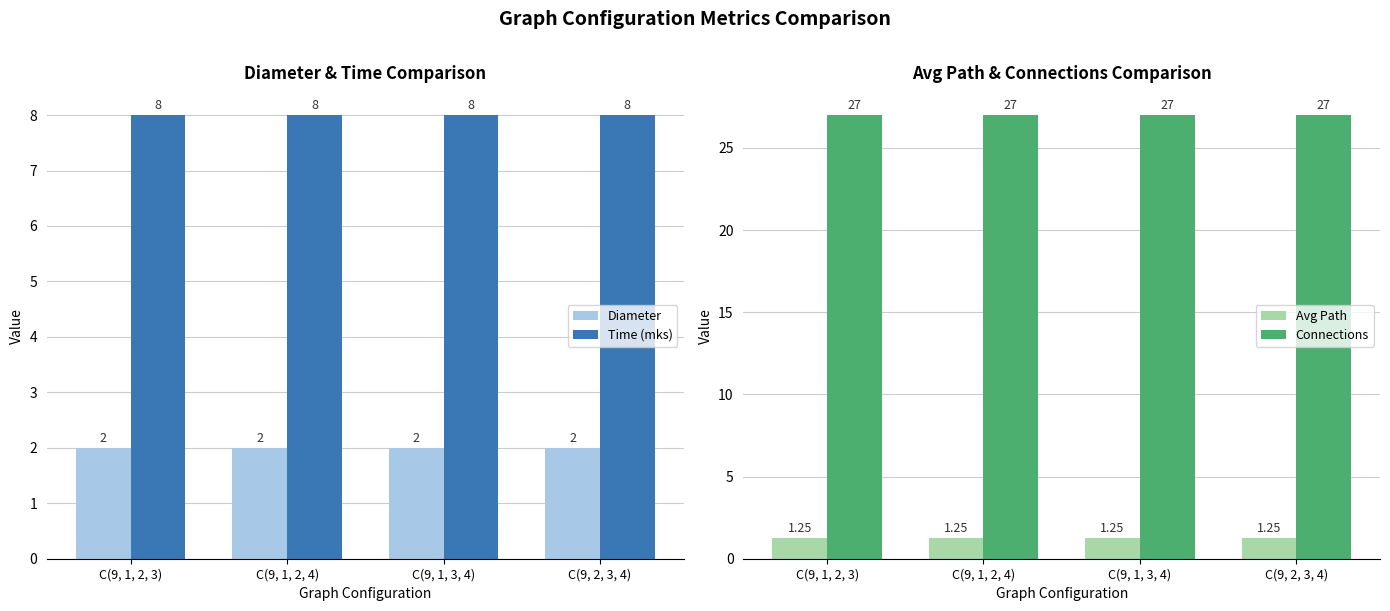

Rank the categories by Time (mks) value from lowest to highest.

C(9, 1, 2, 3), C(9, 1, 2, 4), C(9, 1, 3, 4), C(9, 2, 3, 4)